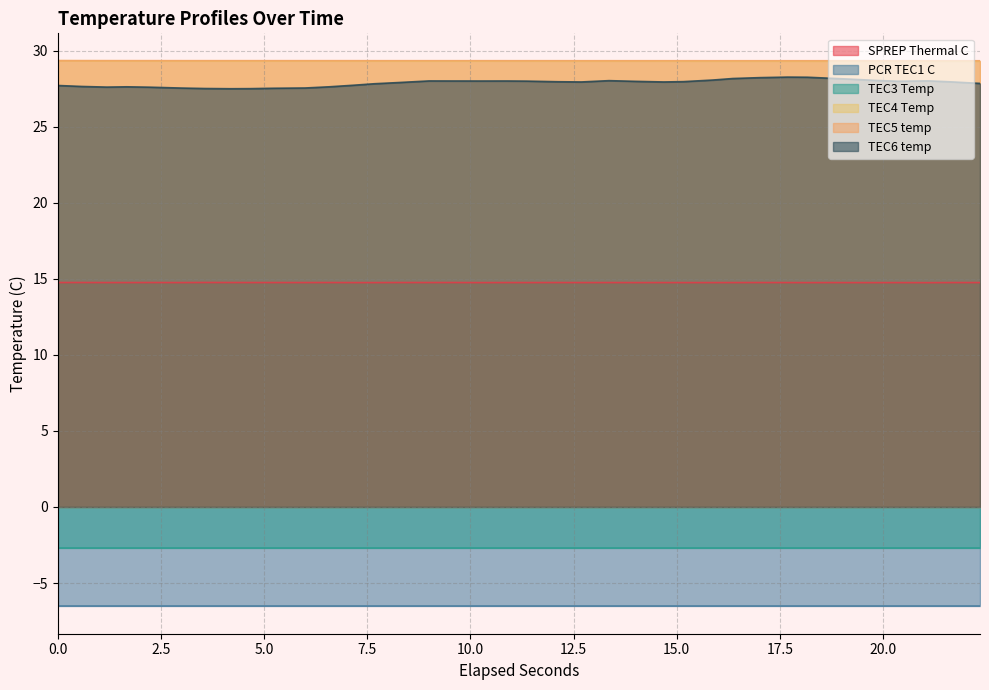

True or false: TEC4 Temp and SPREP Thermal C cross at least once.

False